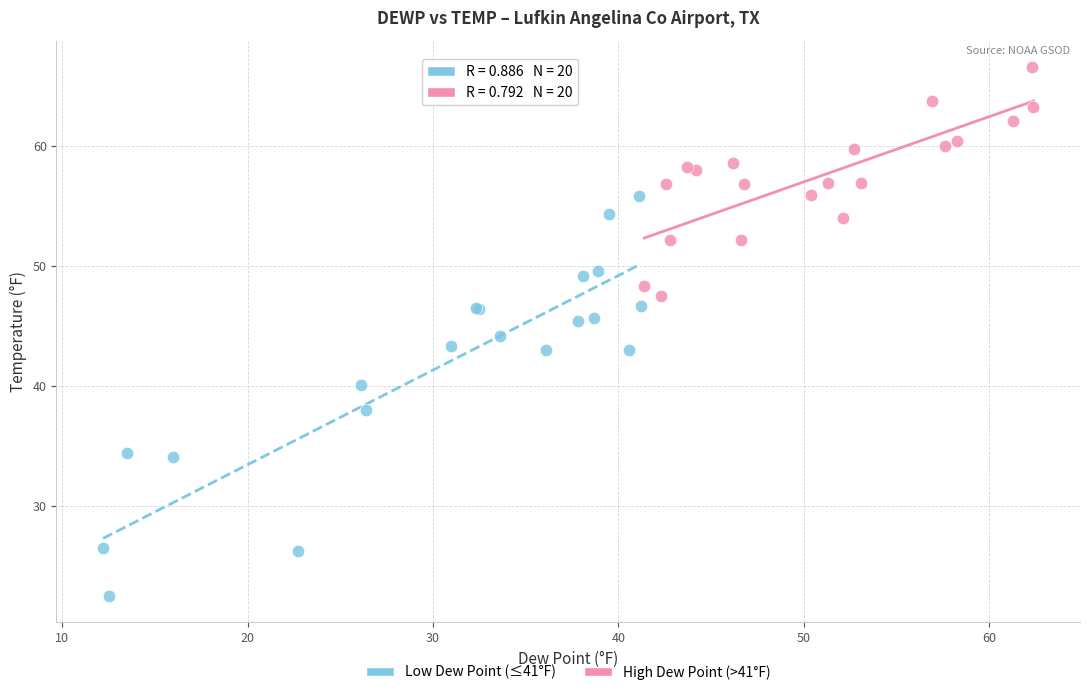

Which series reaches the minimum Y coordinate?

Low Dew Point (≤41°F)